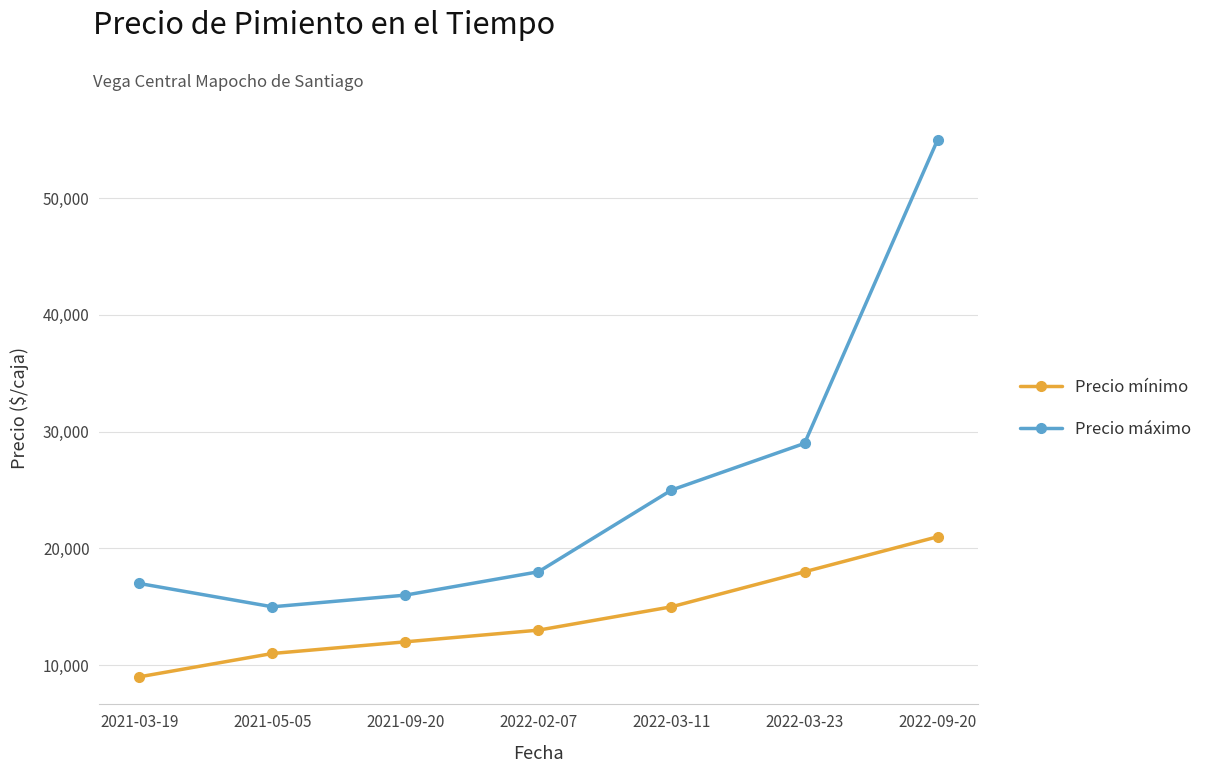

What is the total value across all series at 2022-03-23?

47000